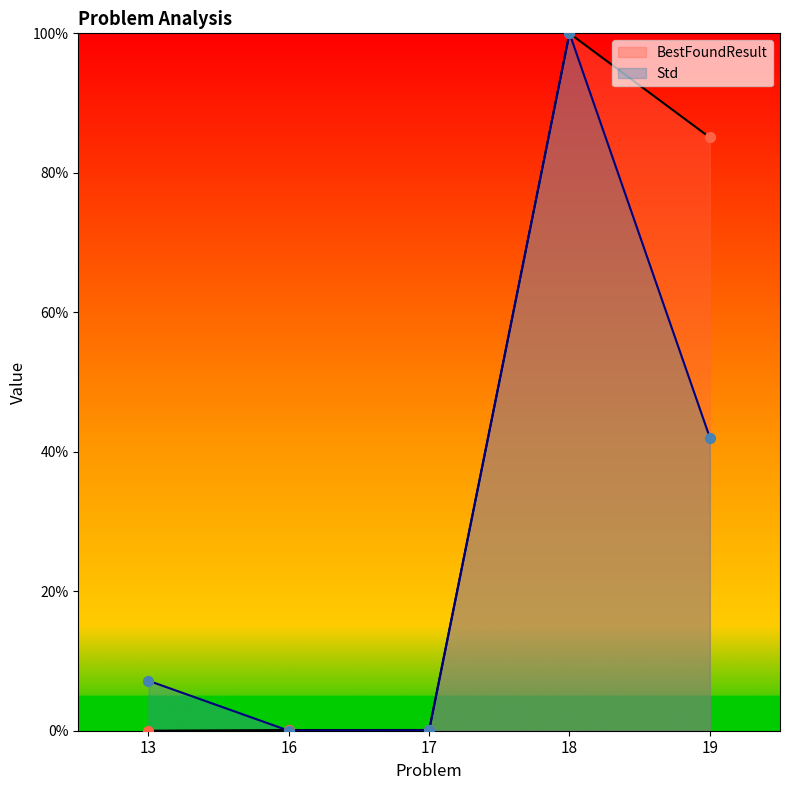

What are all the series names shown in the legend?

BestFoundResult, Std